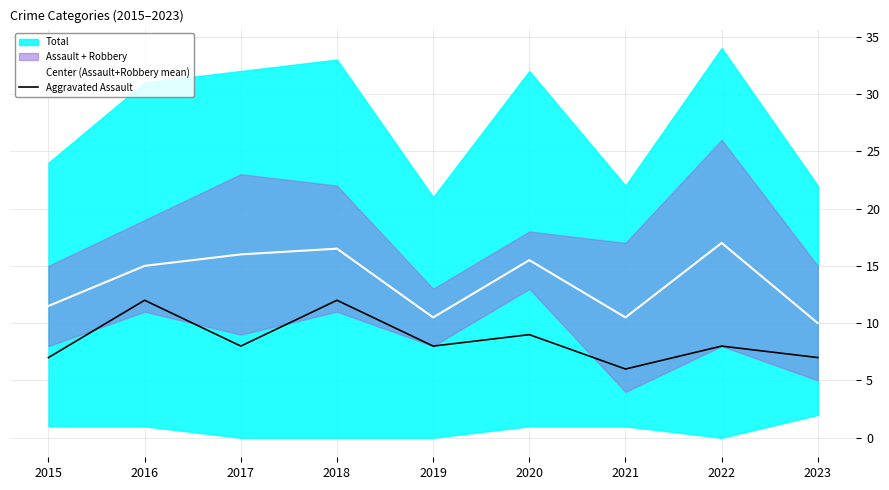

Is the value of Center (Assault+Robbery mean) at 2018 greater than the value of Aggravated Assault at 2015?

Yes